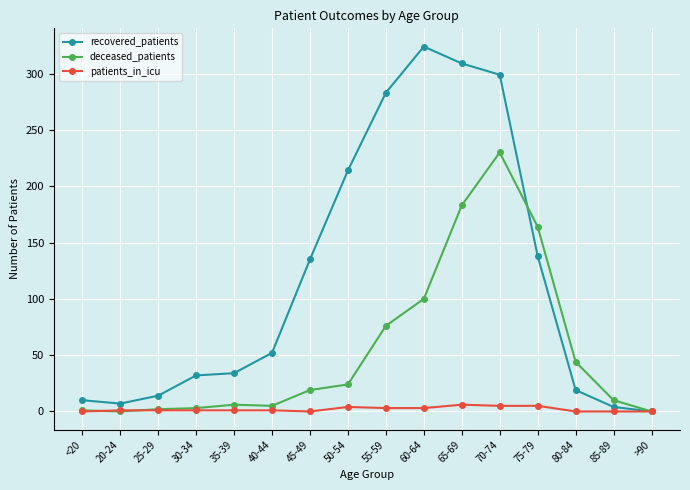

True or false: patients_in_icu has a value of 1 at 30-34.

True